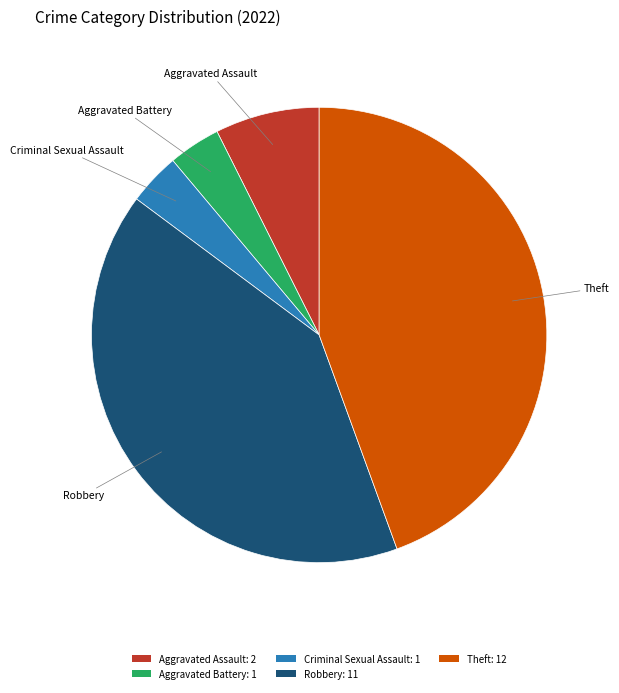

Combined, do Robbery: 11 and Criminal Sexual Assault: 1 account for over 50%?

No